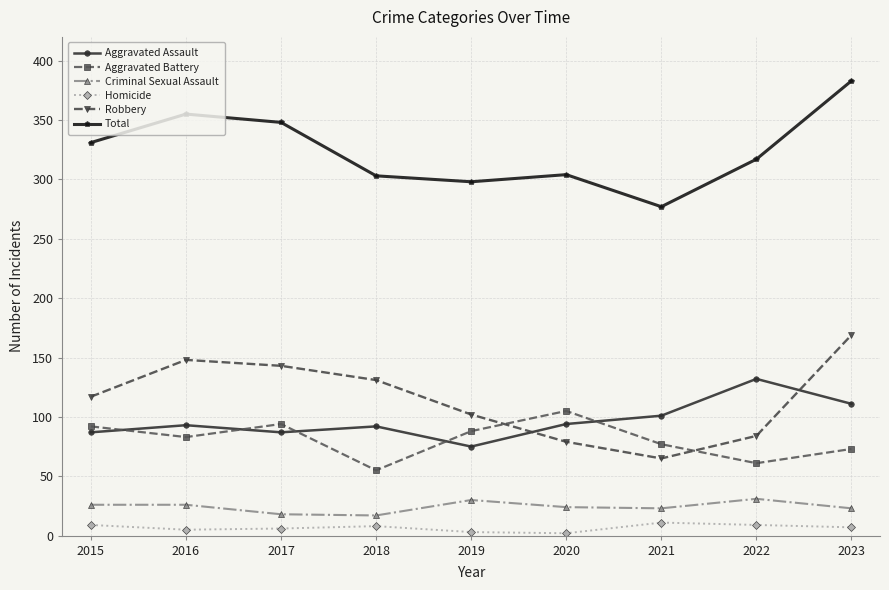

True or false: Aggravated Assault has a value of 64 at 2022.

False